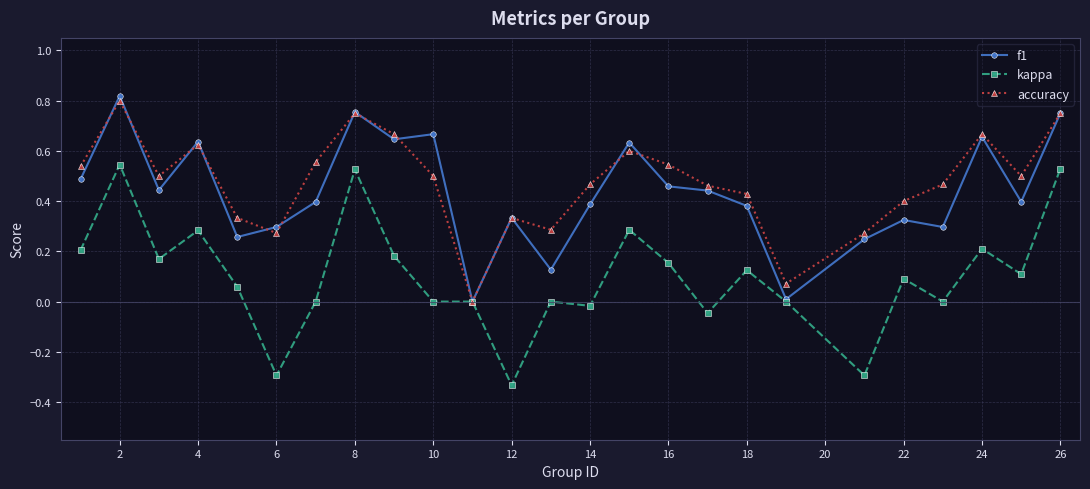

True or false: kappa has more than 1 points higher than both neighbors.

True